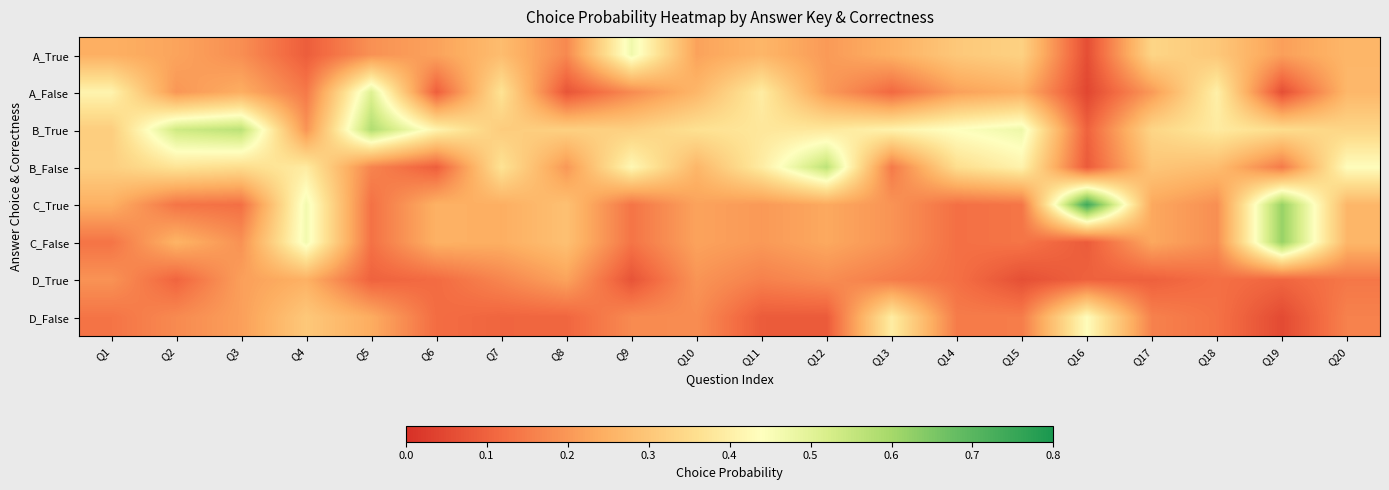

Reading left to right, transcribe all the data shown in this chart.

A_True: Q1=0.2	Q2=0.2	Q3=0.2	Q4=0.1	Q5=0.2	Q6=0.2	Q7=0.3	Q8=0.2	Q9=0.5	Q10=0.2	Q11=0.3	Q12=0.2	Q13=0.2	Q14=0.3	Q15=0.3	Q16=0.1	Q17=0.3	Q18=0.3	Q19=0.2	Q20=0.3
A_False: Q1=0.4	Q2=0.2	Q3=0.2	Q4=0.1	Q5=0.5	Q6=0.1	Q7=0.4	Q8=0.1	Q9=0.2	Q10=0.3	Q11=0.4	Q12=0.2	Q13=0.1	Q14=0.2	Q15=0.2	Q16=0.0	Q17=0.2	Q18=0.4	Q19=0.1	Q20=0.3
B_True: Q1=0.3	Q2=0.5	Q3=0.6	Q4=0.2	Q5=0.6	Q6=0.4	Q7=0.3	Q8=0.3	Q9=0.3	Q10=0.4	Q11=0.4	Q12=0.4	Q13=0.4	Q14=0.4	Q15=0.5	Q16=0.1	Q17=0.3	Q18=0.4	Q19=0.4	Q20=0.3
B_False: Q1=0.3	Q2=0.4	Q3=0.4	Q4=0.4	Q5=0.2	Q6=0.1	Q7=0.4	Q8=0.2	Q9=0.4	Q10=0.3	Q11=0.4	Q12=0.6	Q13=0.1	Q14=0.4	Q15=0.4	Q16=0.1	Q17=0.3	Q18=0.3	Q19=0.1	Q20=0.4
C_True: Q1=0.2	Q2=0.1	Q3=0.1	Q4=0.5	Q5=0.1	Q6=0.2	Q7=0.2	Q8=0.3	Q9=0.1	Q10=0.2	Q11=0.2	Q12=0.2	Q13=0.2	Q14=0.1	Q15=0.1	Q16=0.7	Q17=0.2	Q18=0.2	Q19=0.6	Q20=0.3
C_False: Q1=0.1	Q2=0.3	Q3=0.2	Q4=0.5	Q5=0.1	Q6=0.2	Q7=0.2	Q8=0.3	Q9=0.1	Q10=0.2	Q11=0.2	Q12=0.2	Q13=0.2	Q14=0.1	Q15=0.1	Q16=0.1	Q17=0.2	Q18=0.2	Q19=0.6	Q20=0.3
D_True: Q1=0.2	Q2=0.1	Q3=0.2	Q4=0.2	Q5=0.1	Q6=0.1	Q7=0.2	Q8=0.2	Q9=0.1	Q10=0.2	Q11=0.2	Q12=0.2	Q13=0.2	Q14=0.1	Q15=0.1	Q16=0.1	Q17=0.1	Q18=0.1	Q19=0.1	Q20=0.1
D_False: Q1=0.1	Q2=0.2	Q3=0.2	Q4=0.3	Q5=0.2	Q6=0.1	Q7=0.1	Q8=0.1	Q9=0.2	Q10=0.2	Q11=0.1	Q12=0.1	Q13=0.4	Q14=0.1	Q15=0.2	Q16=0.4	Q17=0.2	Q18=0.1	Q19=0.1	Q20=0.2